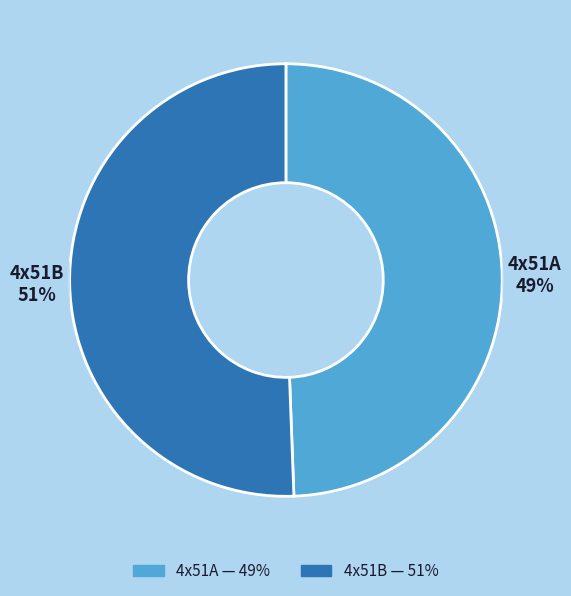

What percentage do 4x51B and 4x51A together represent?

100.0%